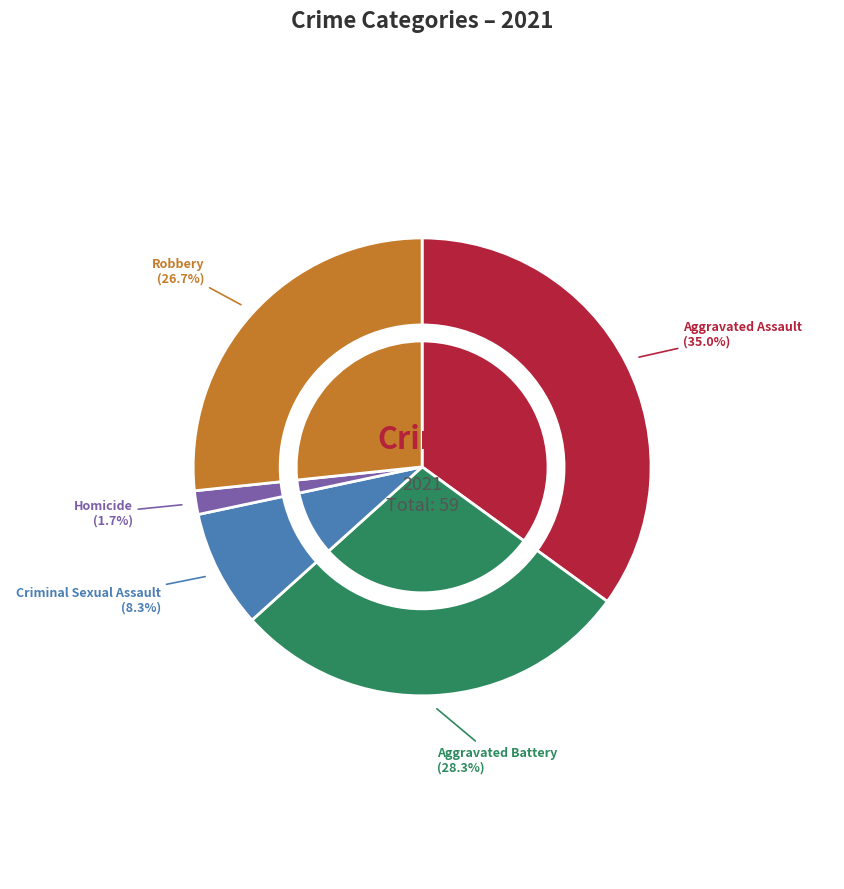

Rank the categories by value from highest to lowest.

Aggravated Assault, Aggravated Battery, Robbery, Criminal Sexual Assault, Homicide